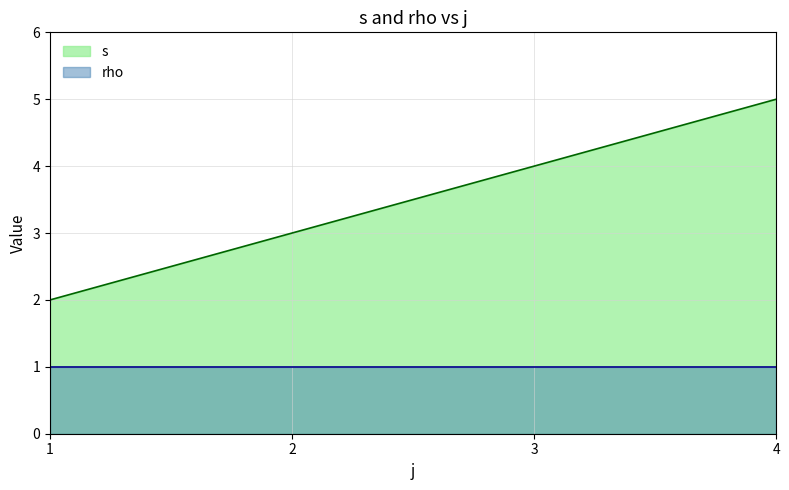

List the labels in order of value, smallest first.

1, 2, 3, 4